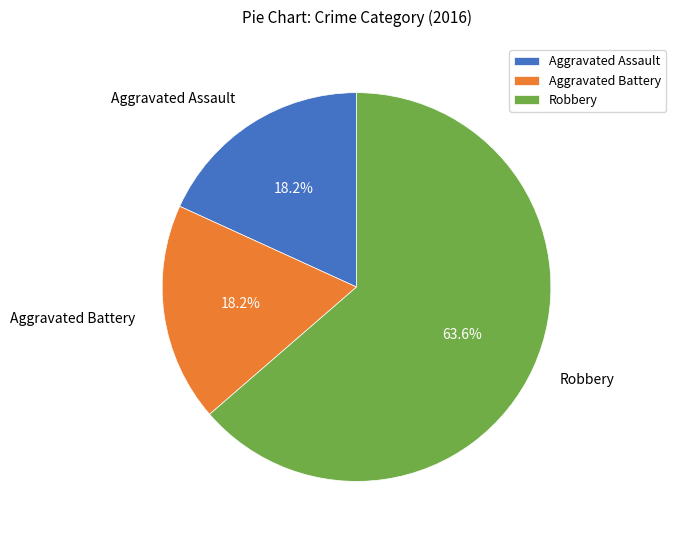

To the nearest percent, what is the difference between the largest and smallest slice percentages?

45%